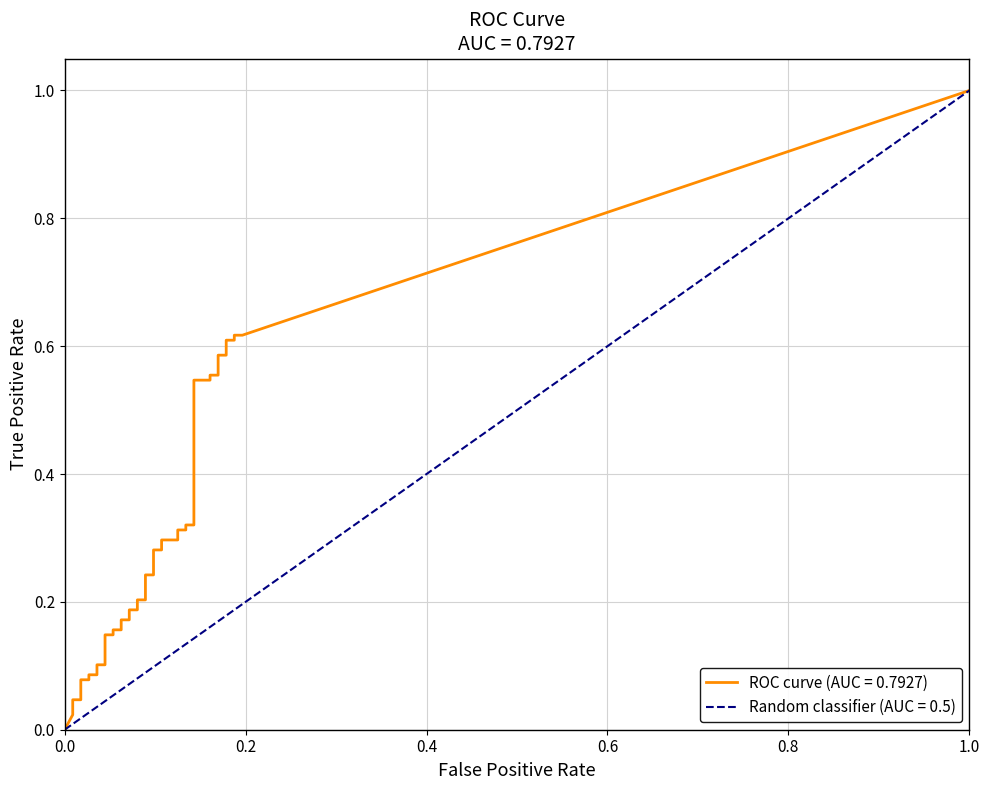

True or false: fpr and tpr intersect in this chart.

False